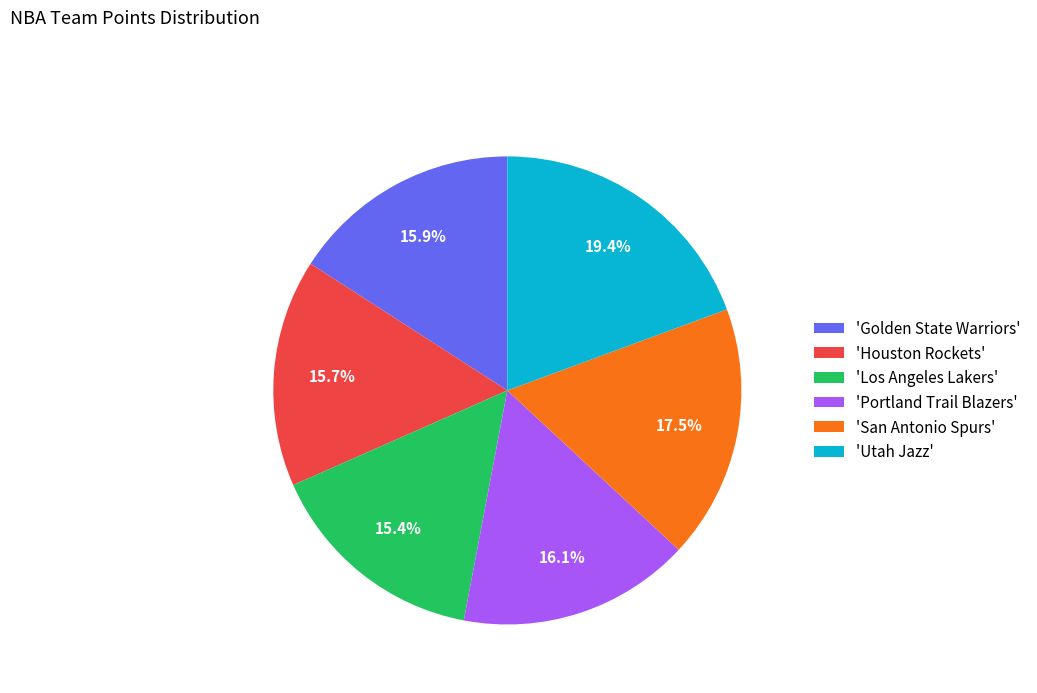

What percentage is NOT represented by 'Portland Trail Blazers'?

83.9%